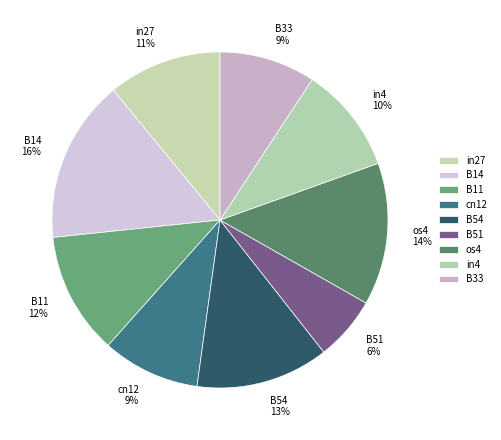

Does any single category account for the majority?

No